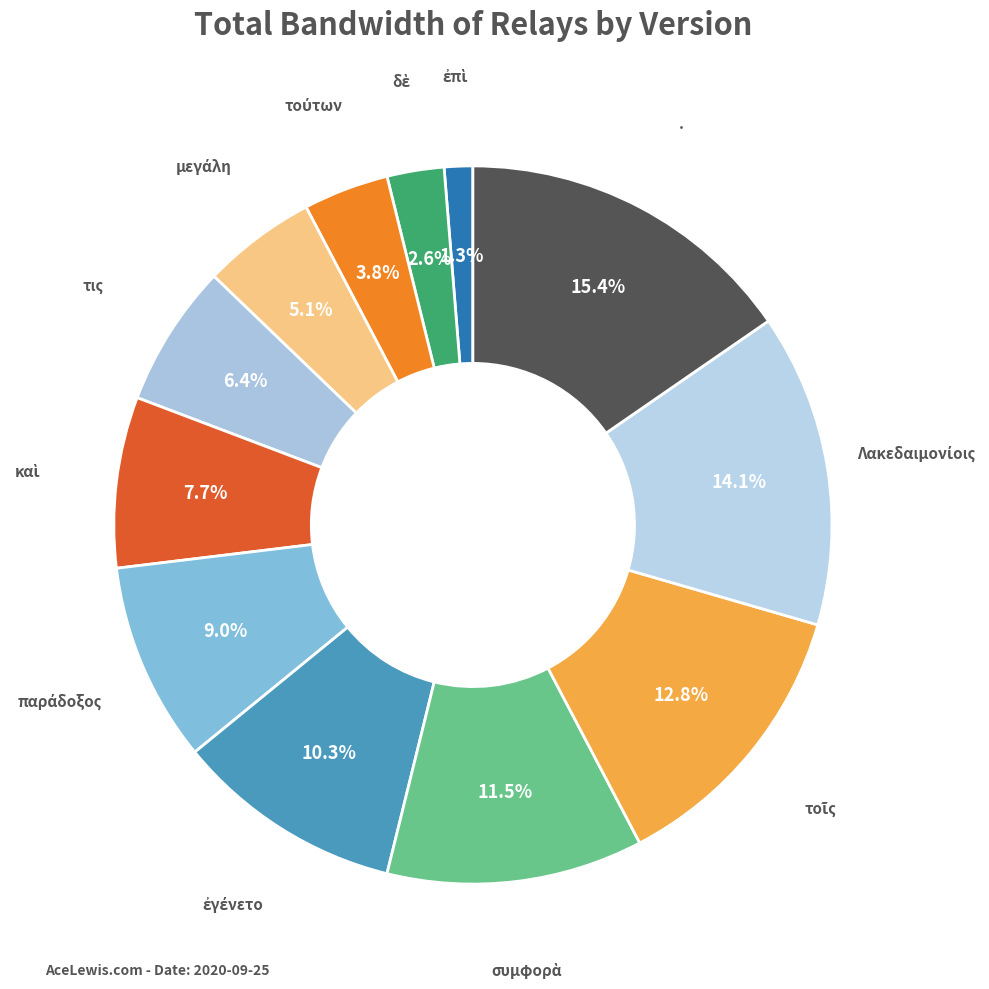

Which category has the biggest portion of the pie?

·